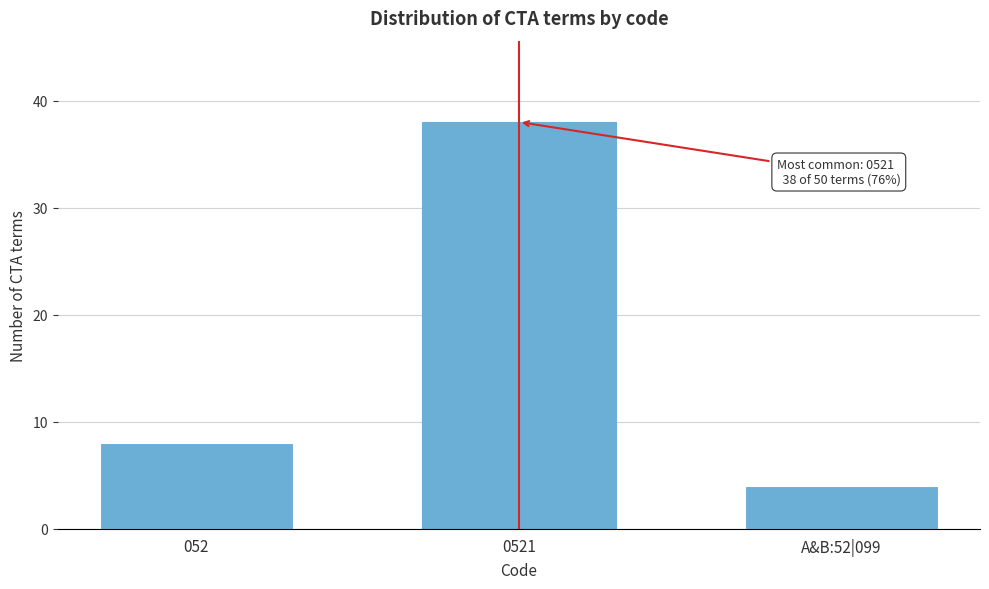

Reading left to right, extract all data points from this chart.

8	38	4